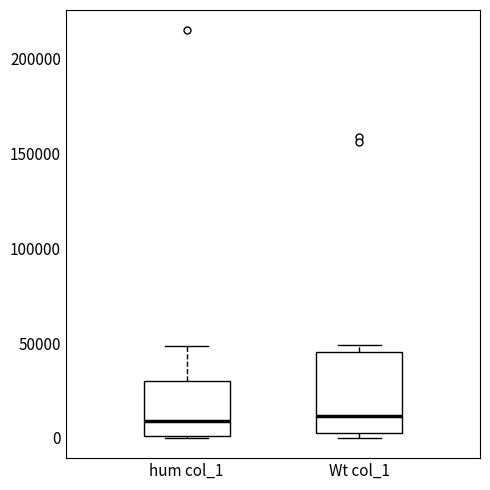

Which box is the tallest, from its lower edge to its upper edge?

Wt col_1